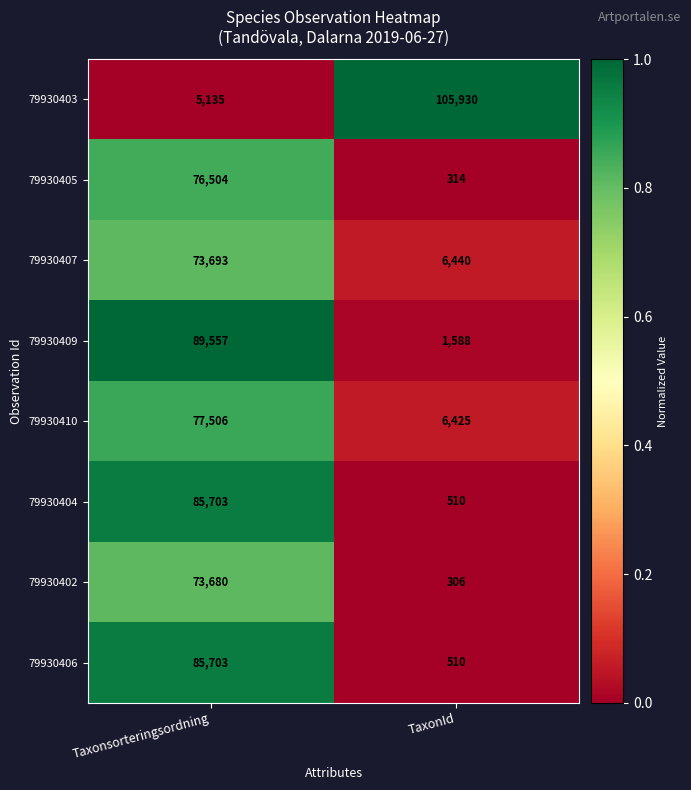

Is it true that 79930406 equals 142005 at Taxonsorteringsordning?

False